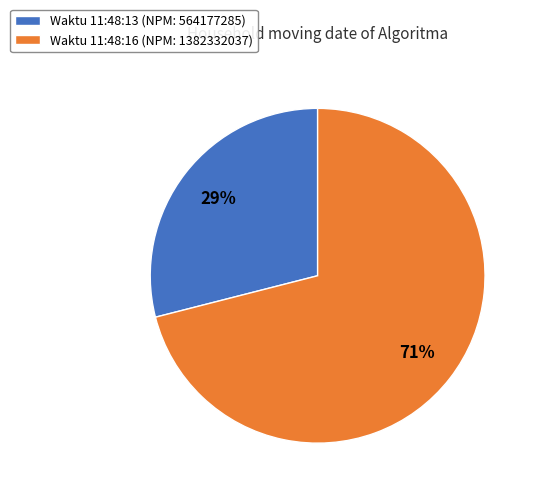

Combined, do Waktu 11:48:16 (NPM: 1382332037) and Waktu 11:48:13 (NPM: 564177285) account for over 50%?

Yes